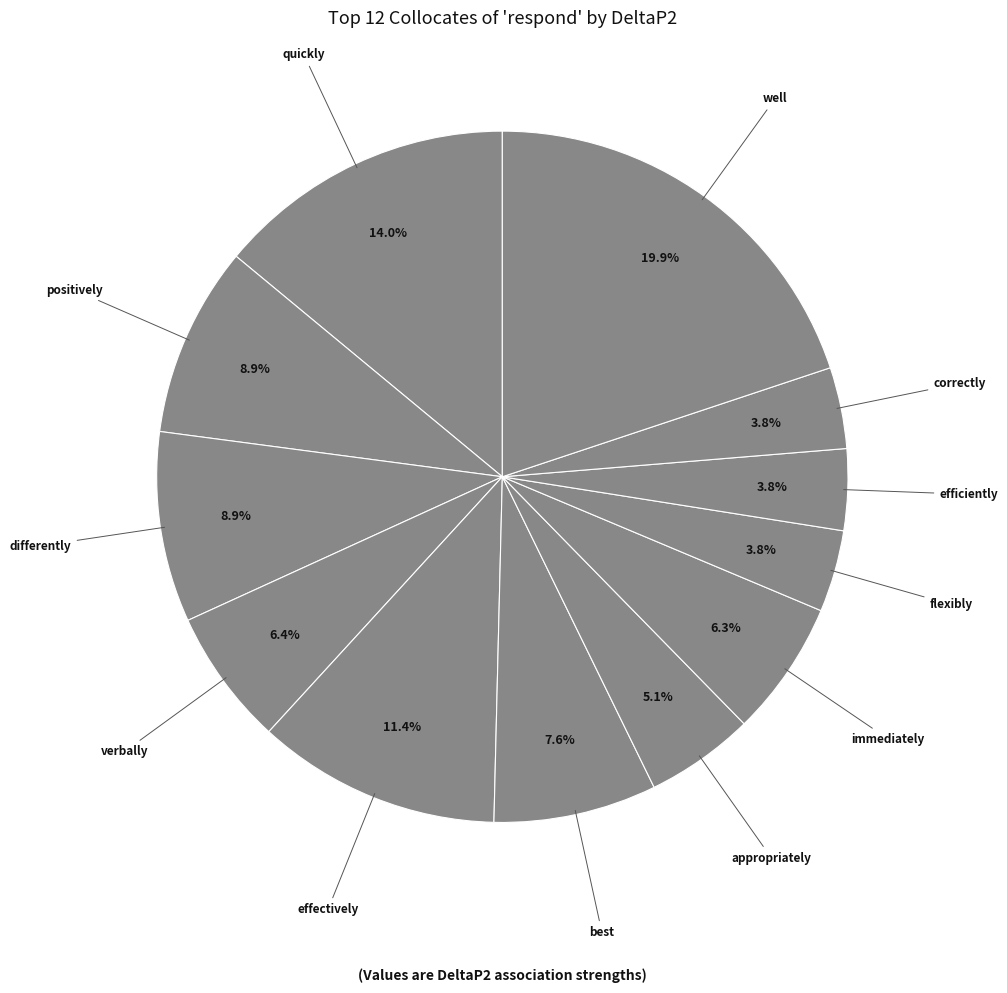

How many segments does this pie chart have?

12